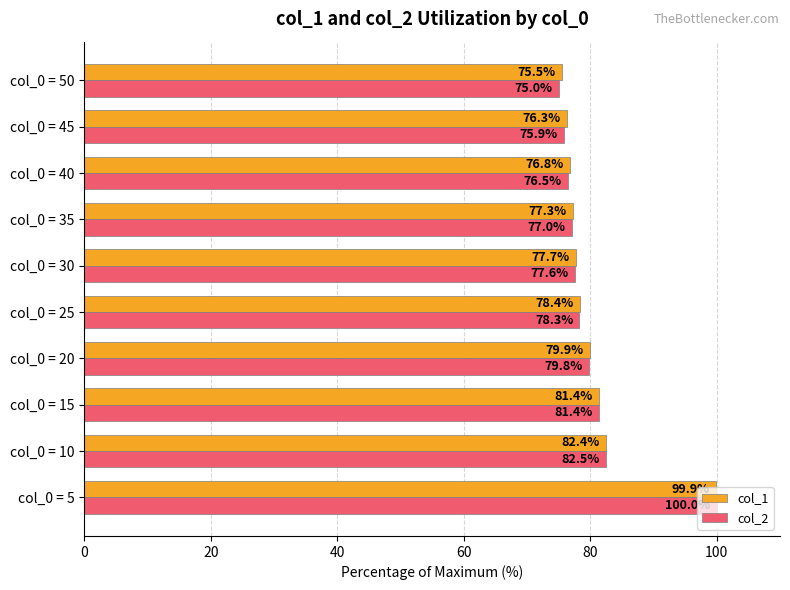

True or false: col_2 has a value of 81.4 at col_0 = 15.

True